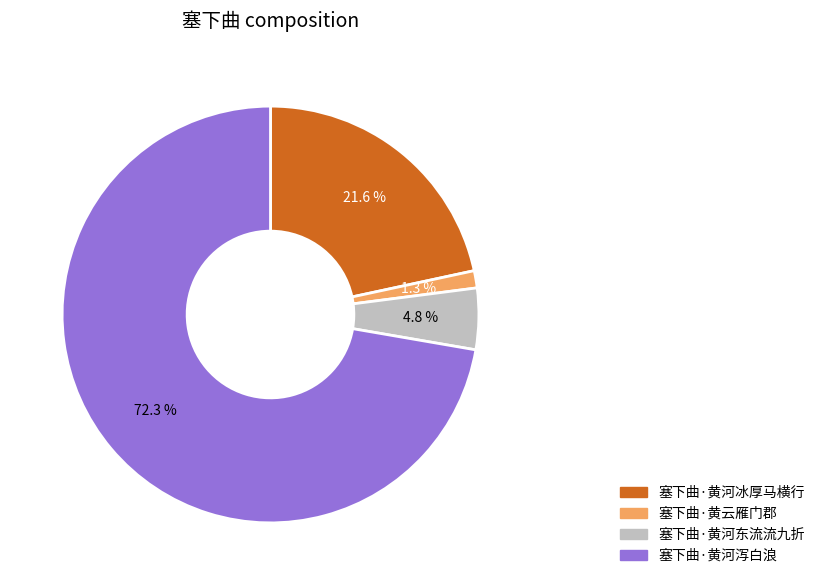

Which category has the smallest portion of the pie?

塞下曲·黄云雁门郡